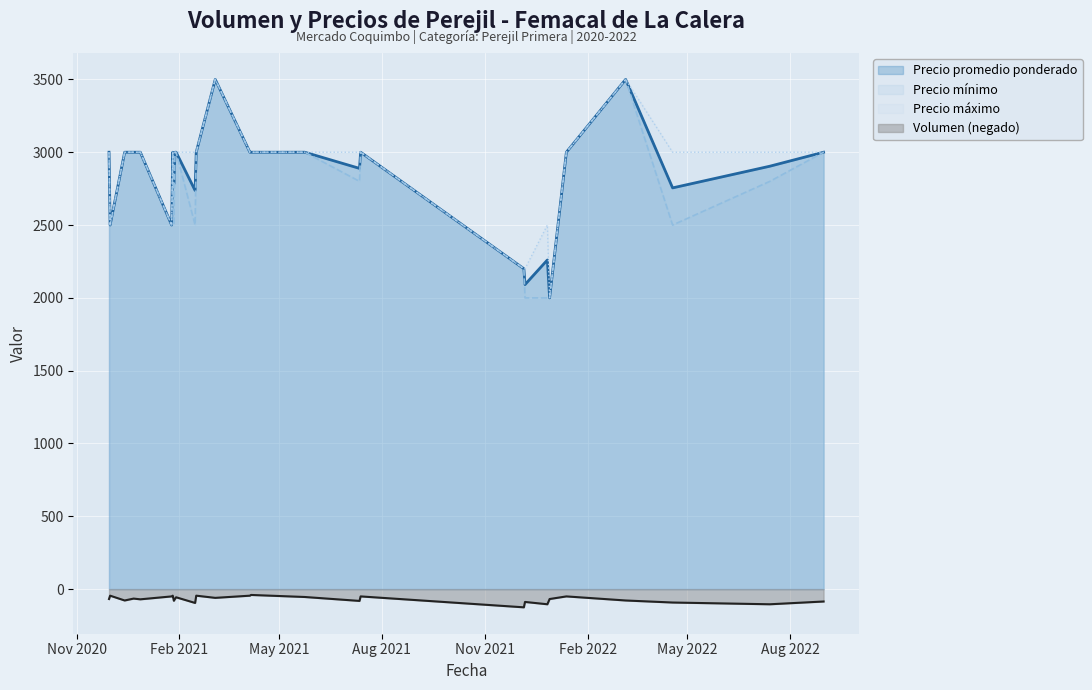

What is the label of the 27th point from the right?

2020-11-30